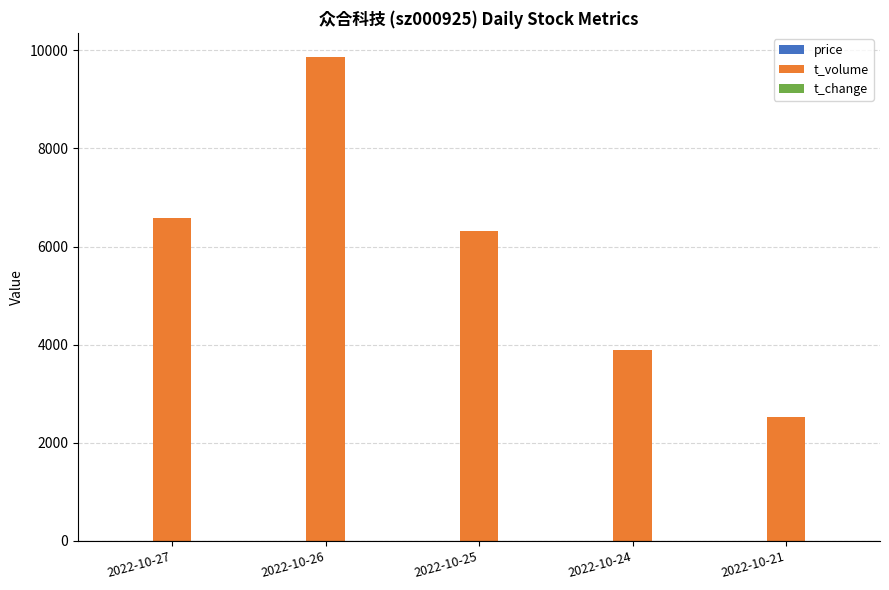

At which category does the chart reach its peak across all series?

2022-10-26